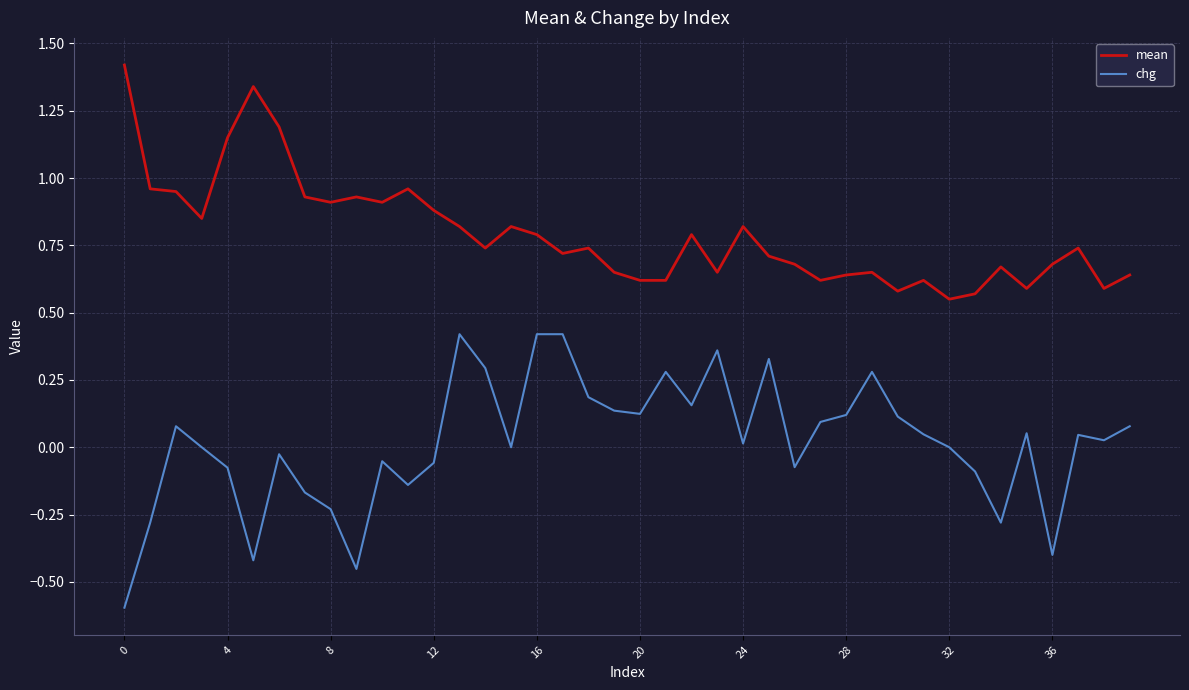

What is the maximum value shown in the chart?

1.4